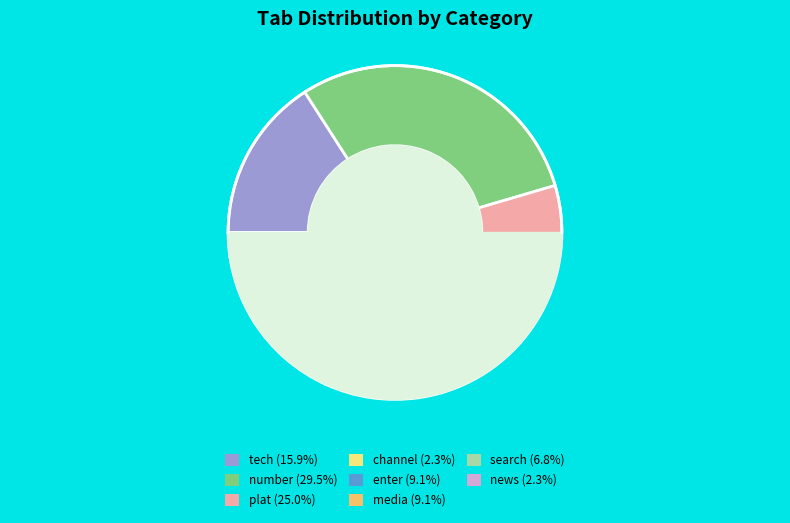

Which category has the smallest portion of the pie?

channel